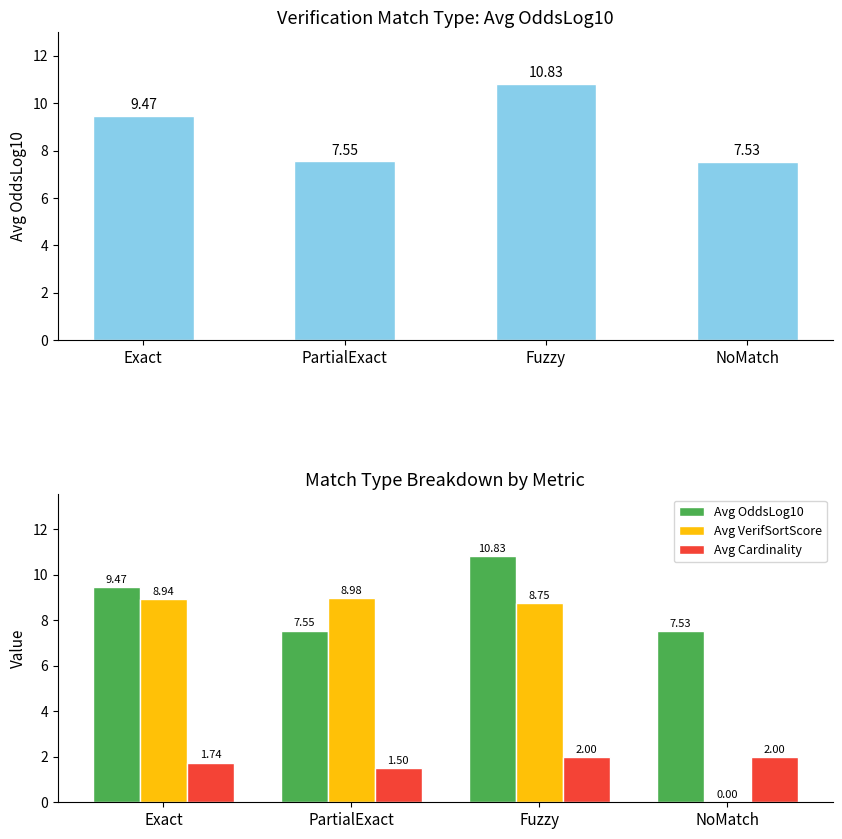

Read the Avg VerifSortScore value at Fuzzy.

8.8